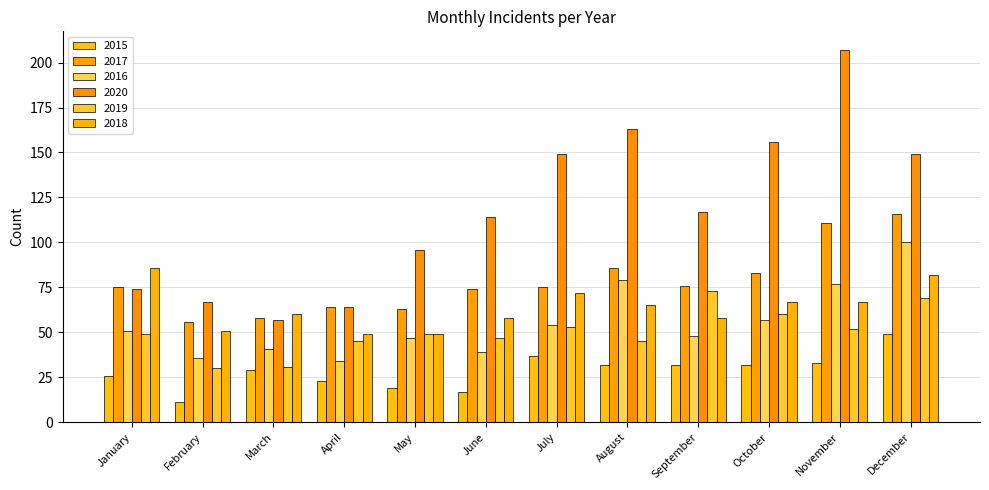

Is it true that 2020 equals 156 at October?

True